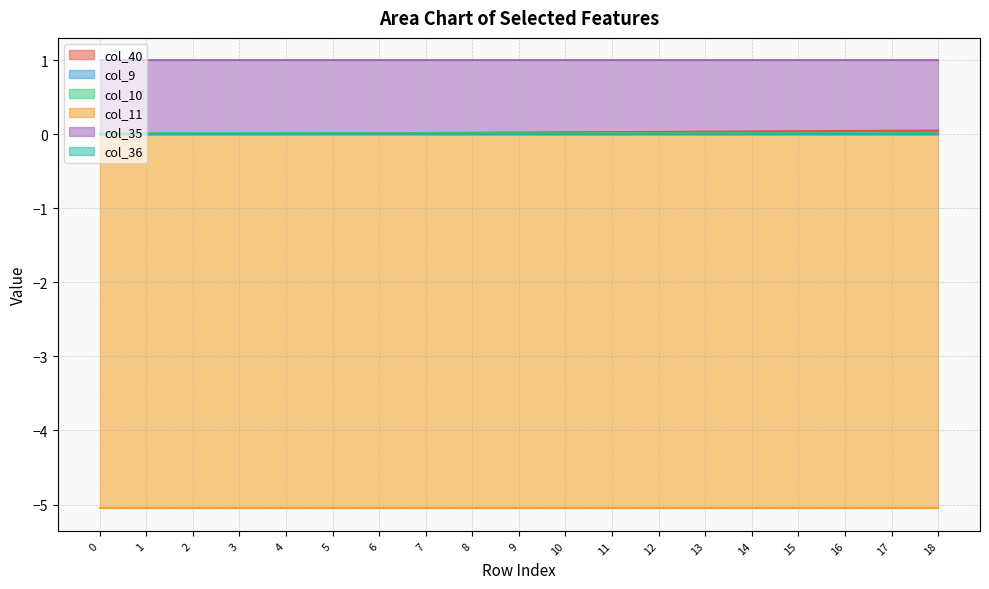

Which series has the widest spread of values?

col_40